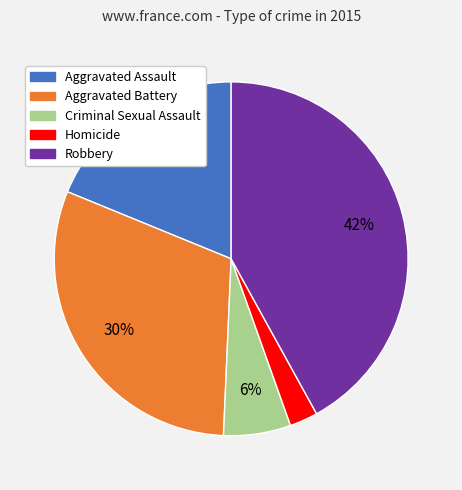

True or false: Criminal Sexual Assault accounts for 20% of the total.

False